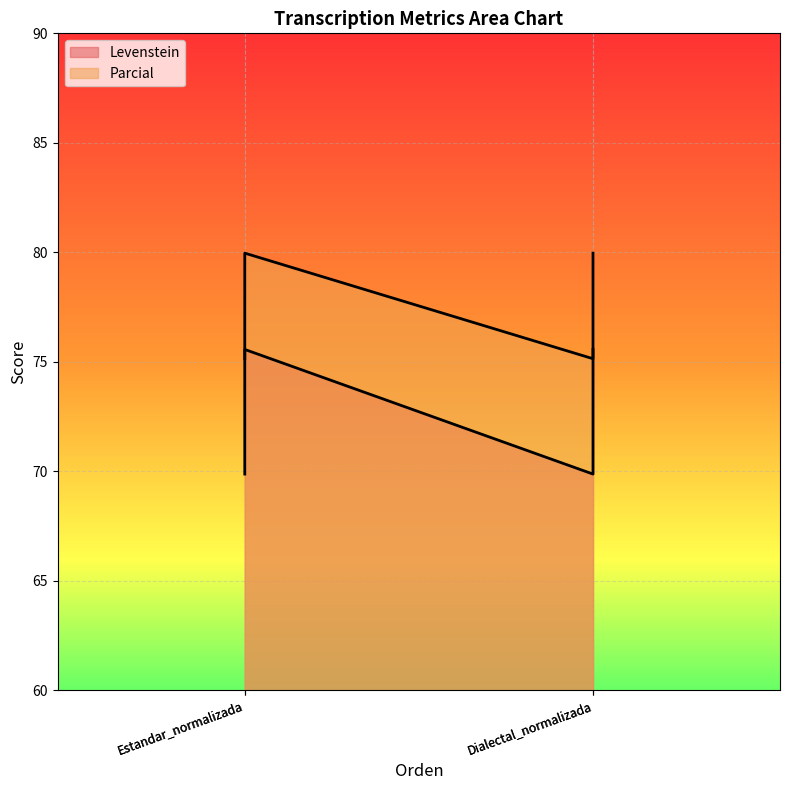

What are all the series names shown in the legend?

Levenstein, Parcial